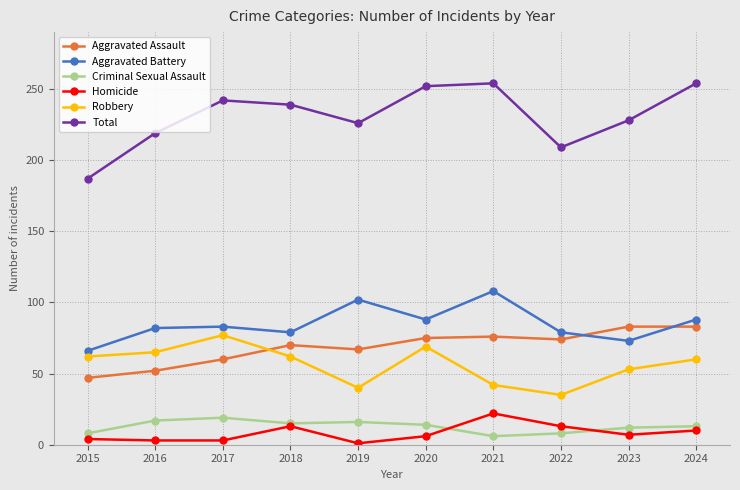

At which label does Robbery reach its peak?

2017